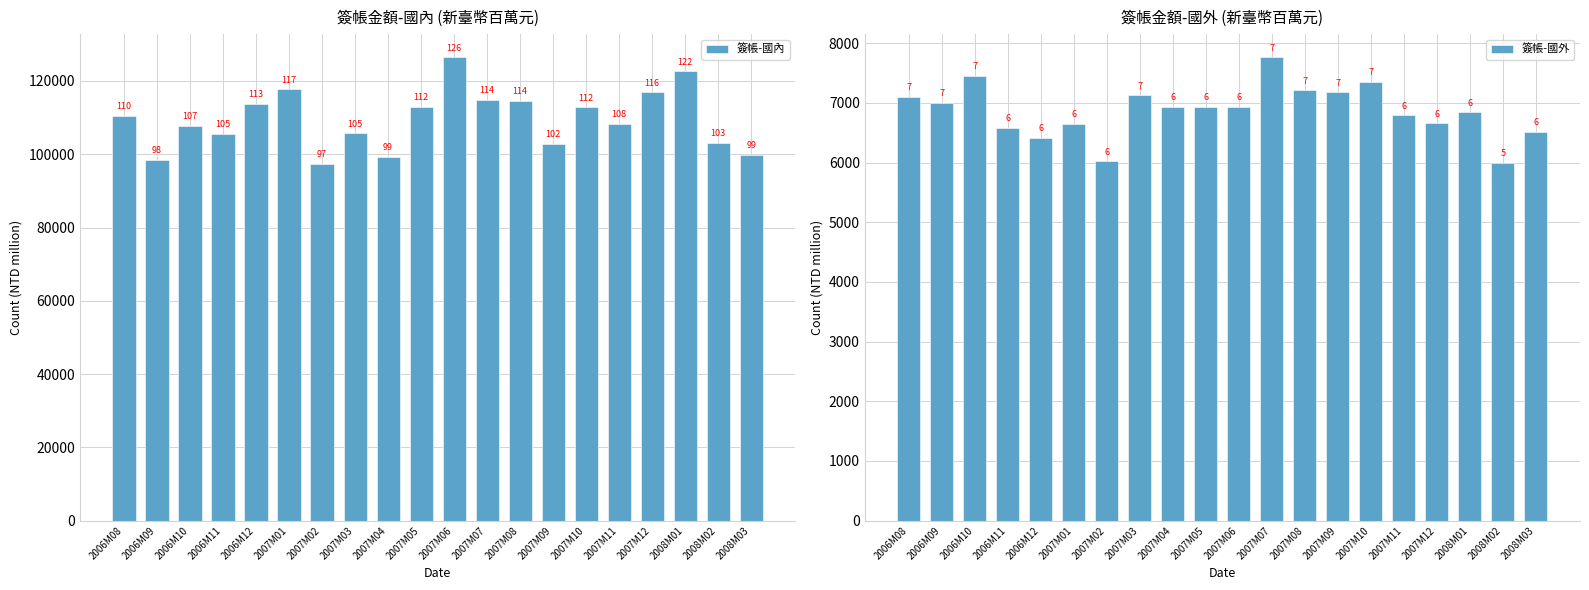

Which has a higher value, 2007M06 or 2006M08?

2007M06